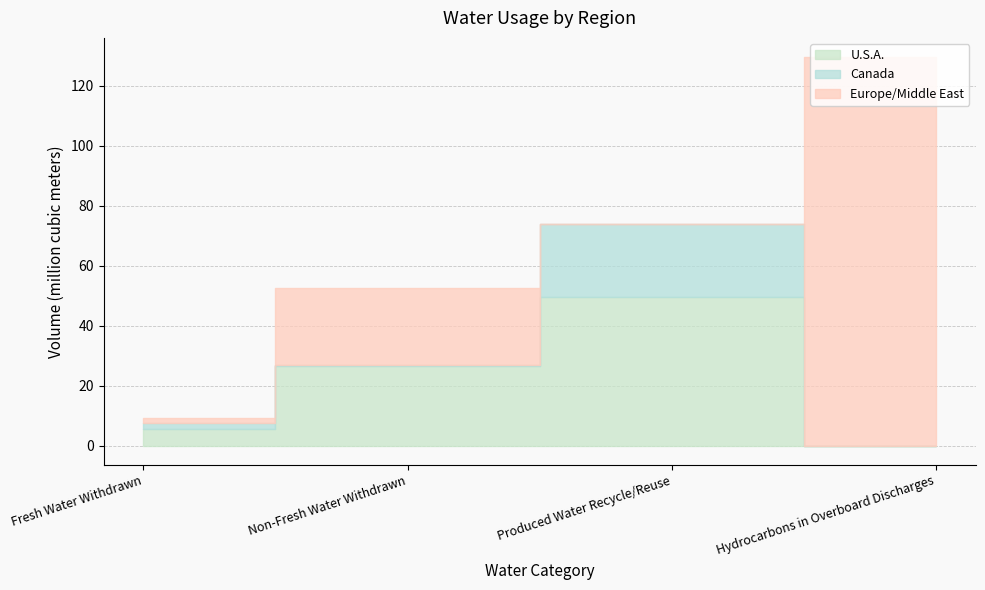

What is the sum of all Europe/Middle East values?

157.0